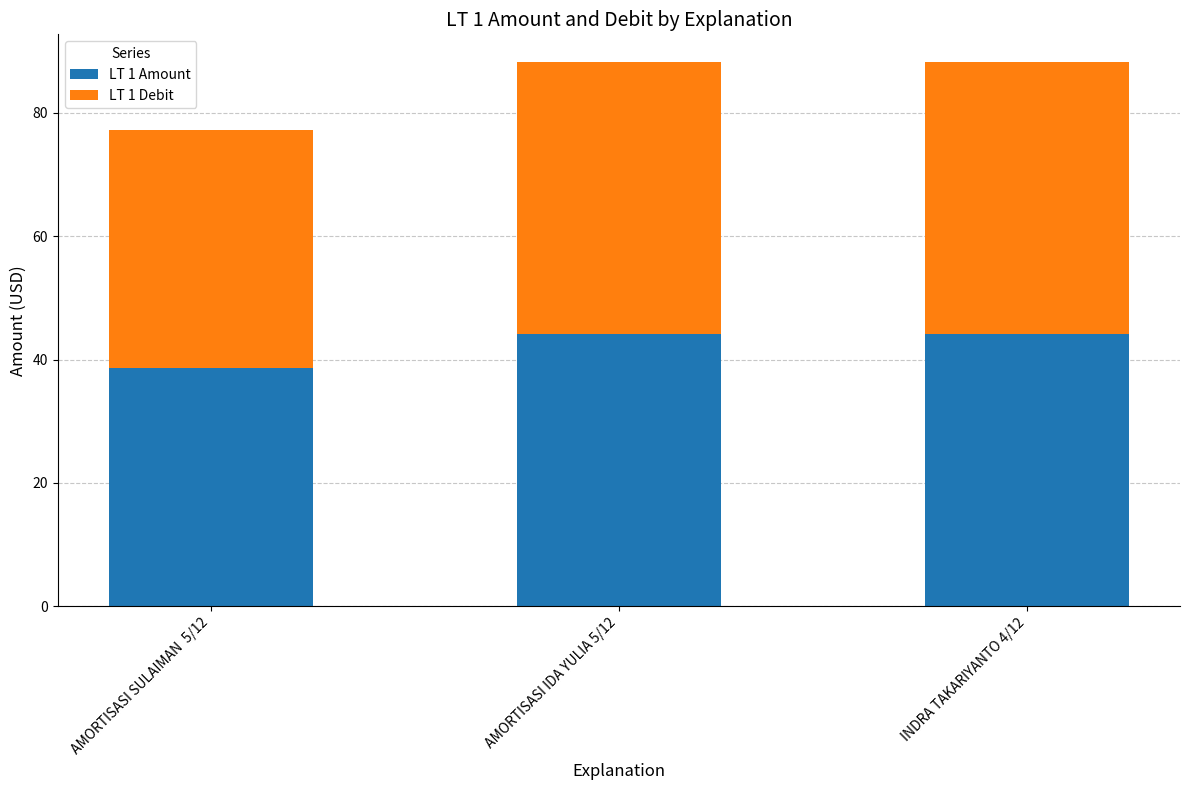

What is the average value of the LT 1 Amount series?

42.3